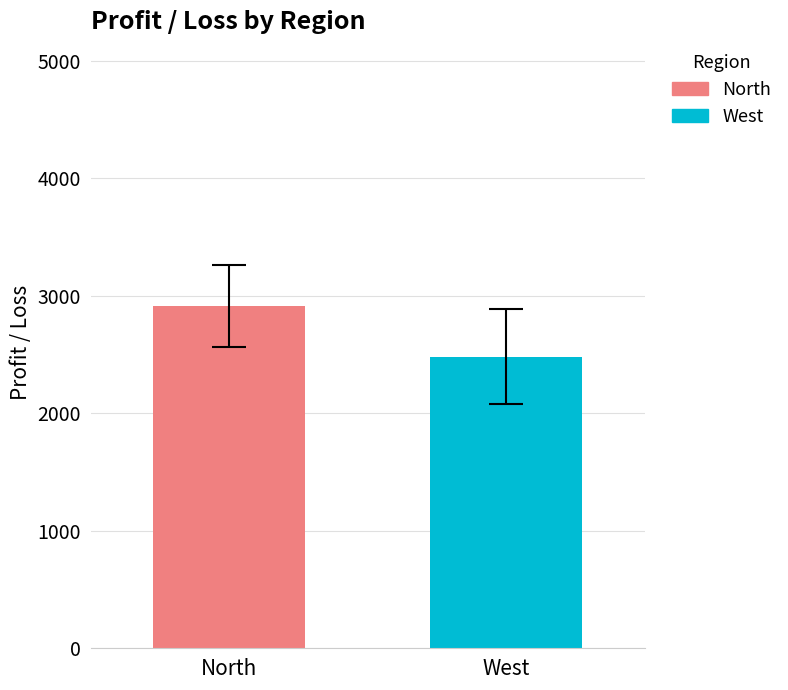

Rank the series by their maximum value, from highest to lowest.

North, West